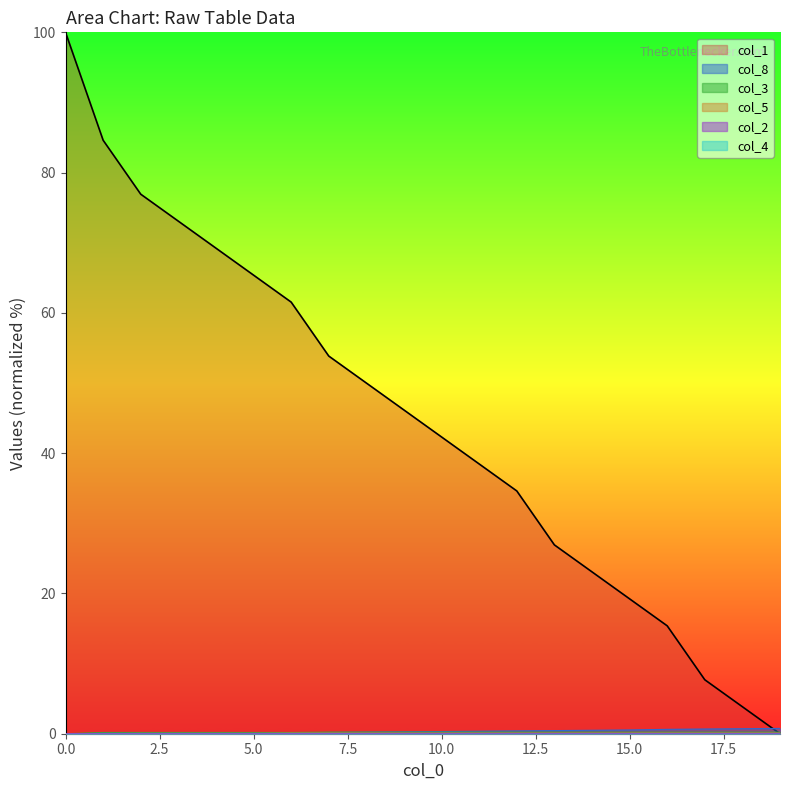

Rank the categories by col_5 value from highest to lowest.

6, 7, 8, 9, 10, 11, 12, 13, 14, 15, 16, 17, 18, 19, 2, 3, 4, 5, 0, 1